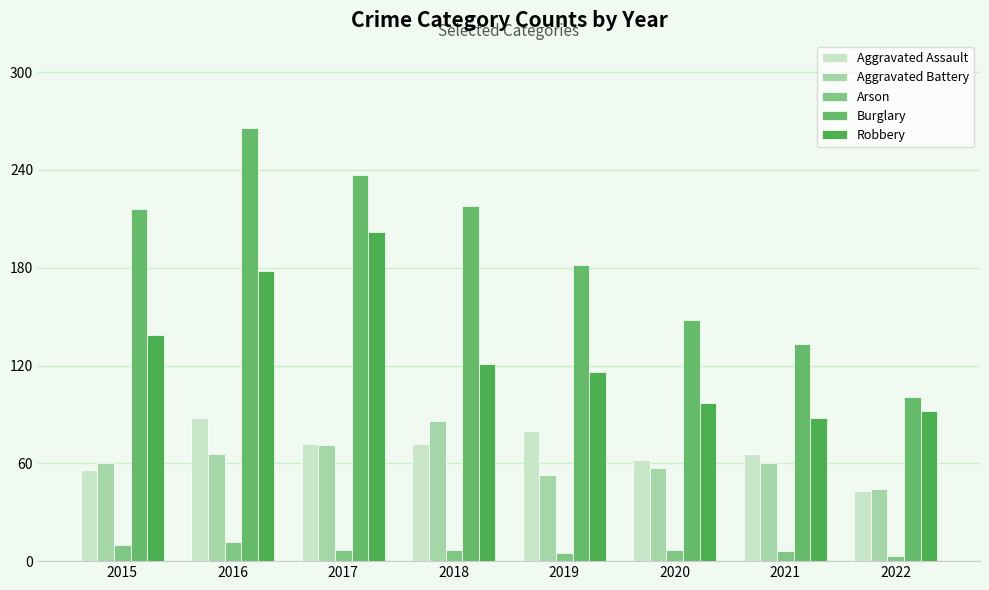

How many data points in Aggravated Assault are less than 72?

4